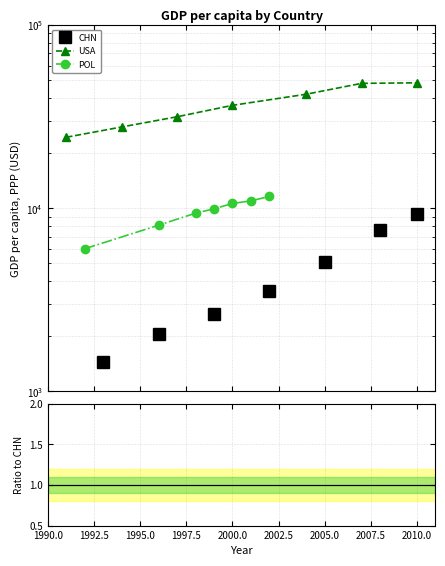

How many data points in USA are above 36449?

4